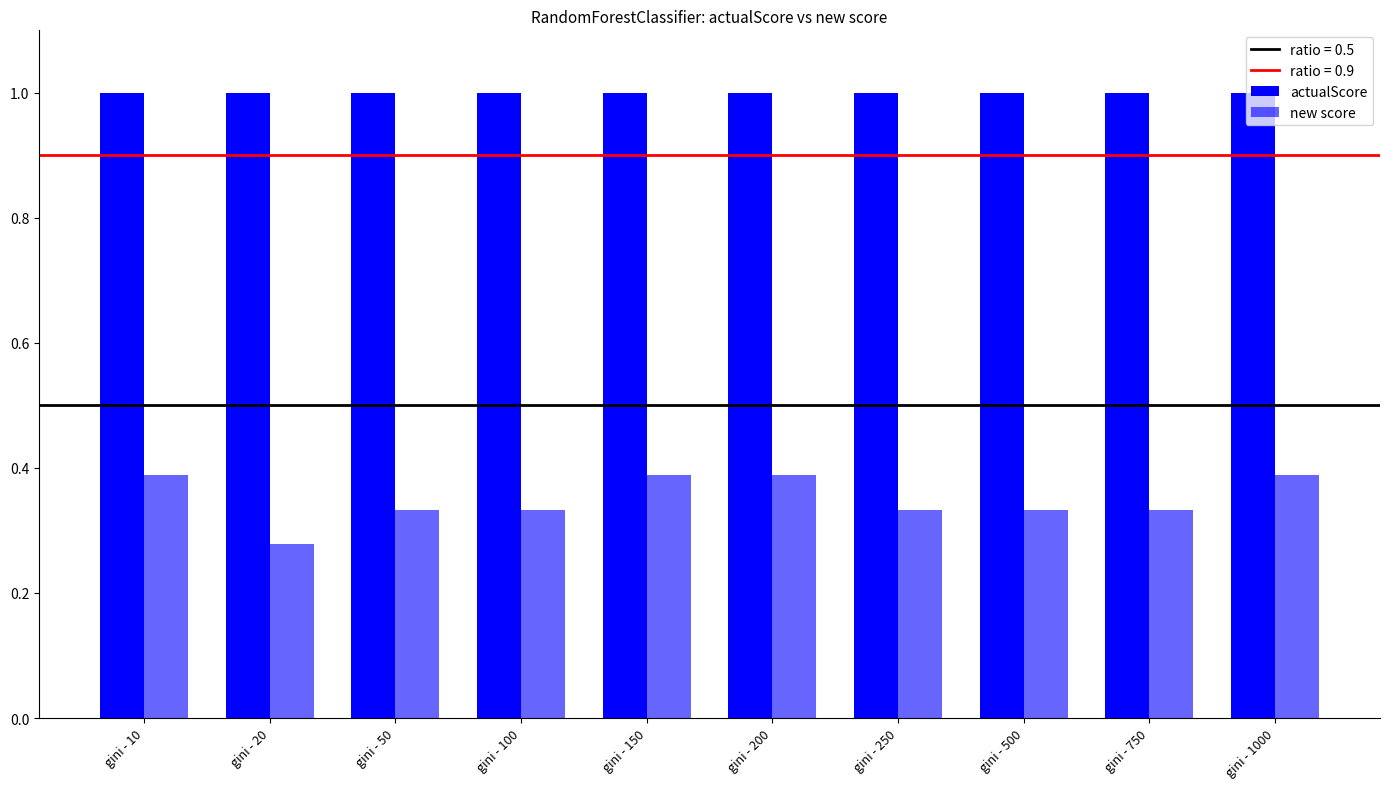

Rank the series at gini - 250 from highest to lowest value.

actualScore, new score